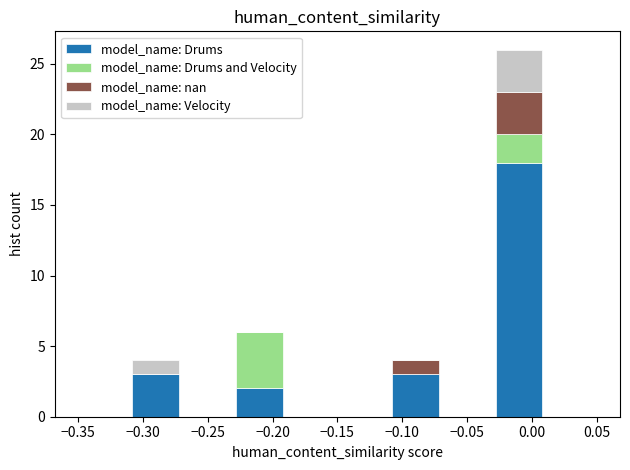

What is the total height of the stacked bar covering -0.11 to -0.07 on the x-axis? The values are not printed on the chart, so give them approximately, as read against the axis.

4